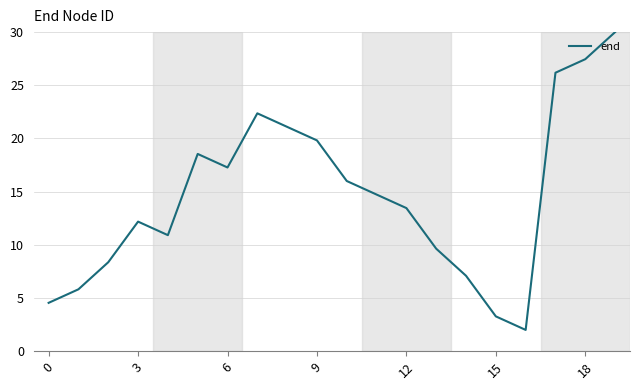

What is the minimum value shown in the chart?

2.0